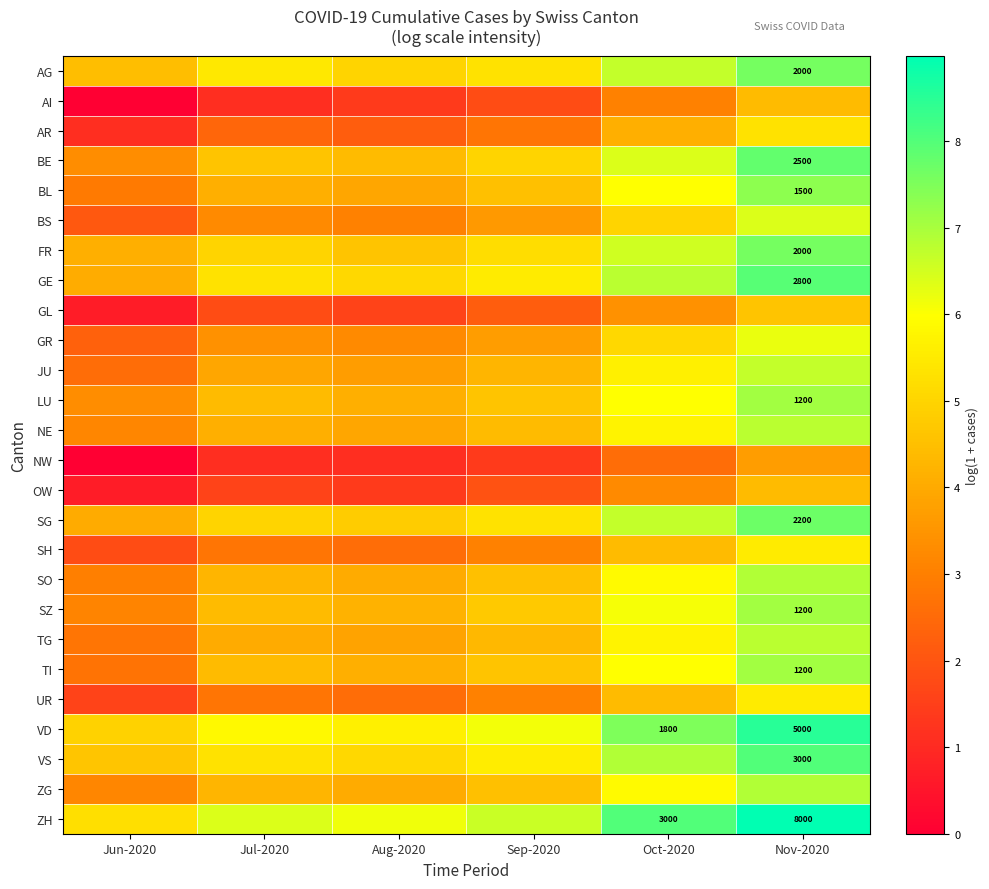

Which has a higher value, Aug-2020 or Jul-2020?

Jul-2020